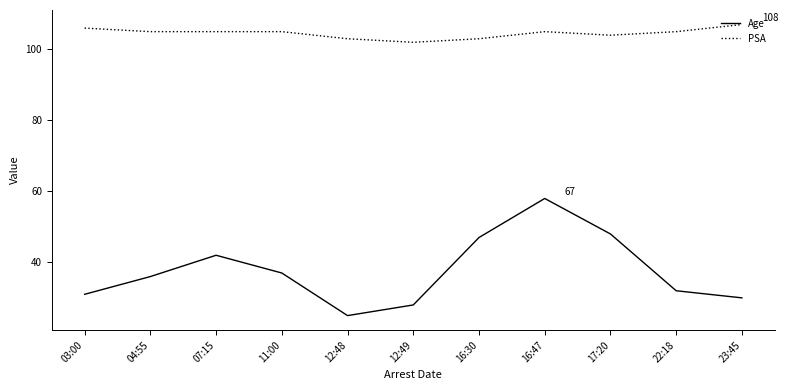

Read the Age value at 23:45, to the nearest 10.

30